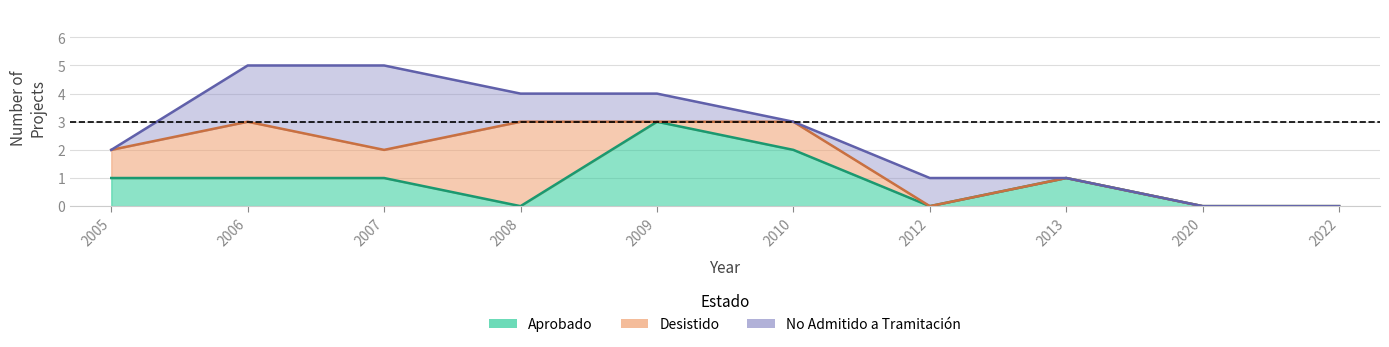

True or false: Aprobado has a value of 0 at 2008.

True